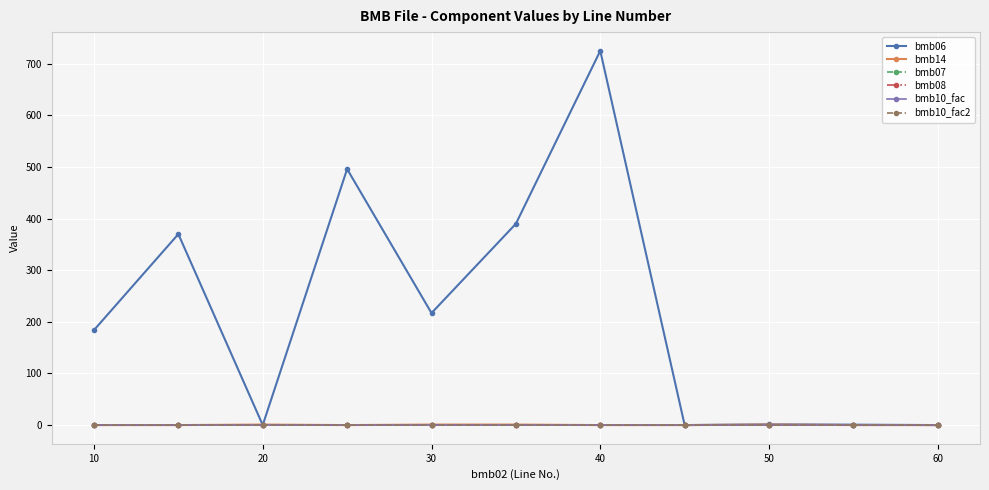

Is this an area chart (filled region under the line)?

No